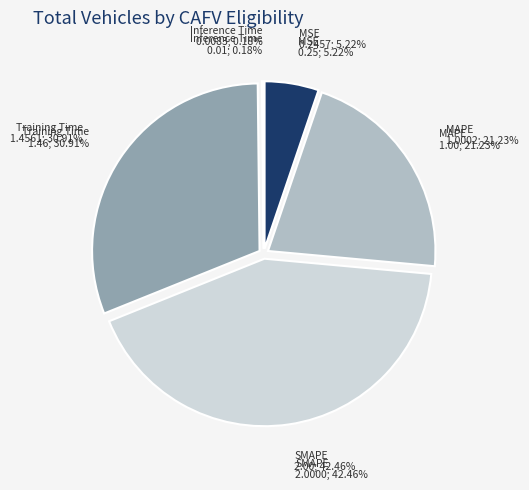

What percentage is the MAPE slice, to the nearest percent?

21%